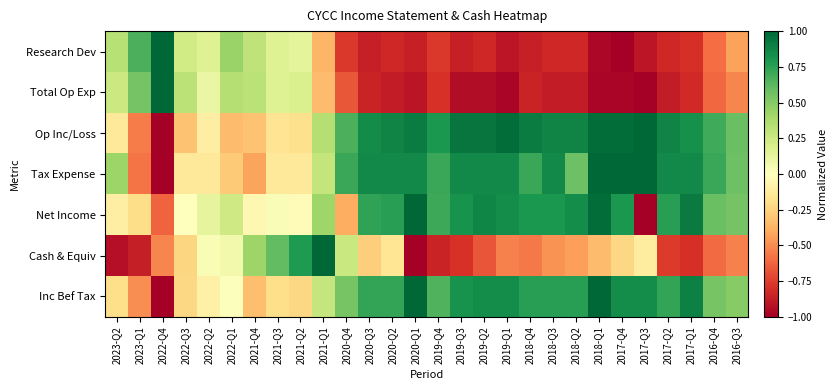

Rank the series by their maximum value, from highest to lowest.

Research Dev, Total Op Exp, Op Inc/Loss, Tax Expense, Net Income, Cash & Equiv, Inc Bef Tax